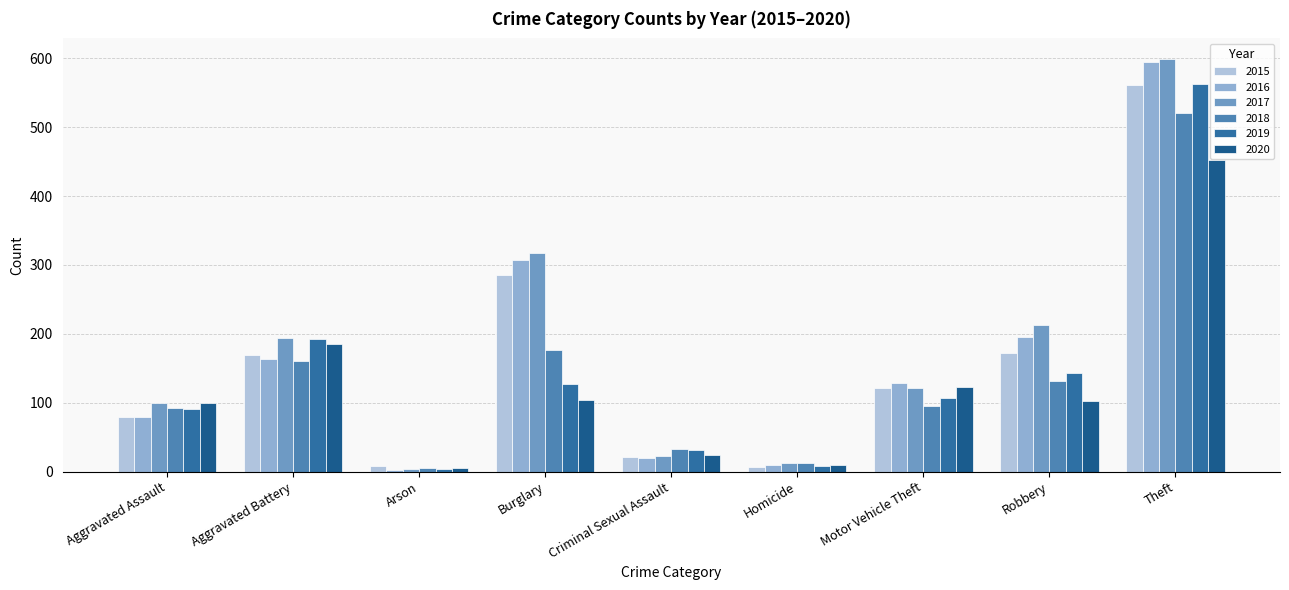

What is the maximum value for 2020?

452